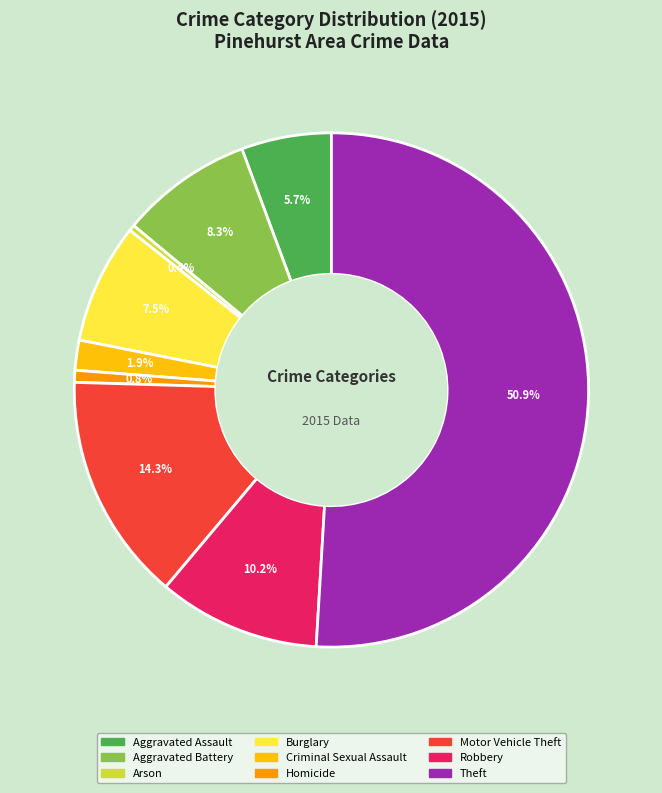

To the nearest percent, what is the difference between the Arson and Robbery slice percentages?

10%